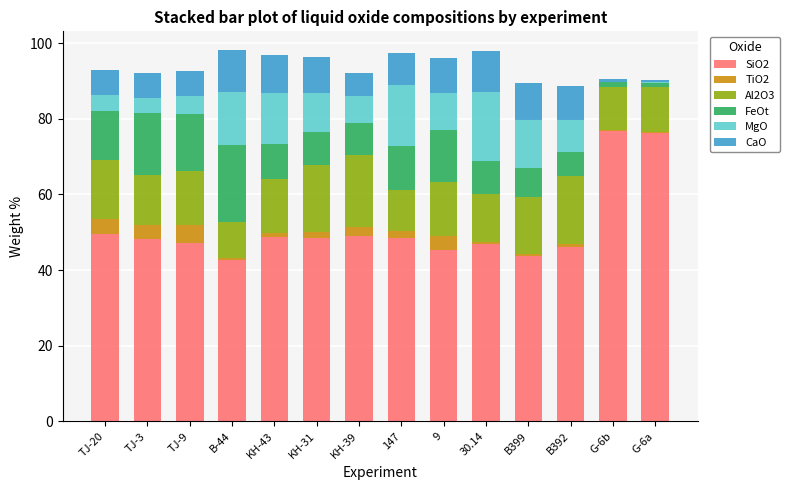

True or false: SiO2 has a value of 73.7 at 9.

False